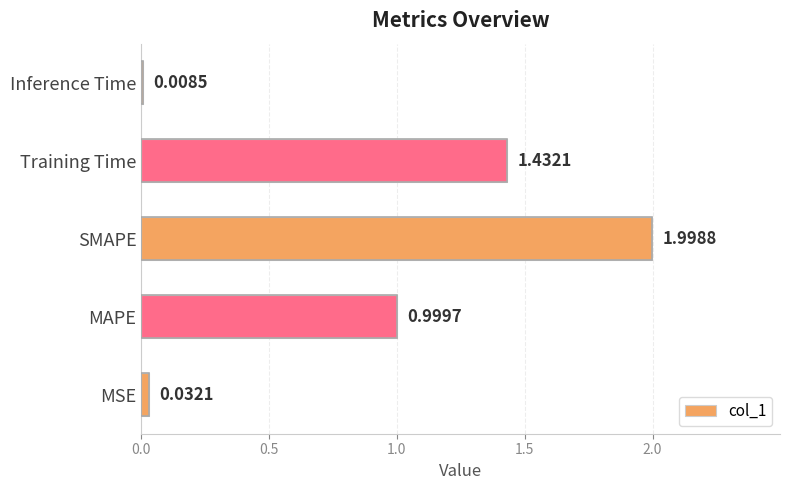

Rank the categories by value from highest to lowest.

SMAPE, Training Time, MAPE, MSE, Inference Time